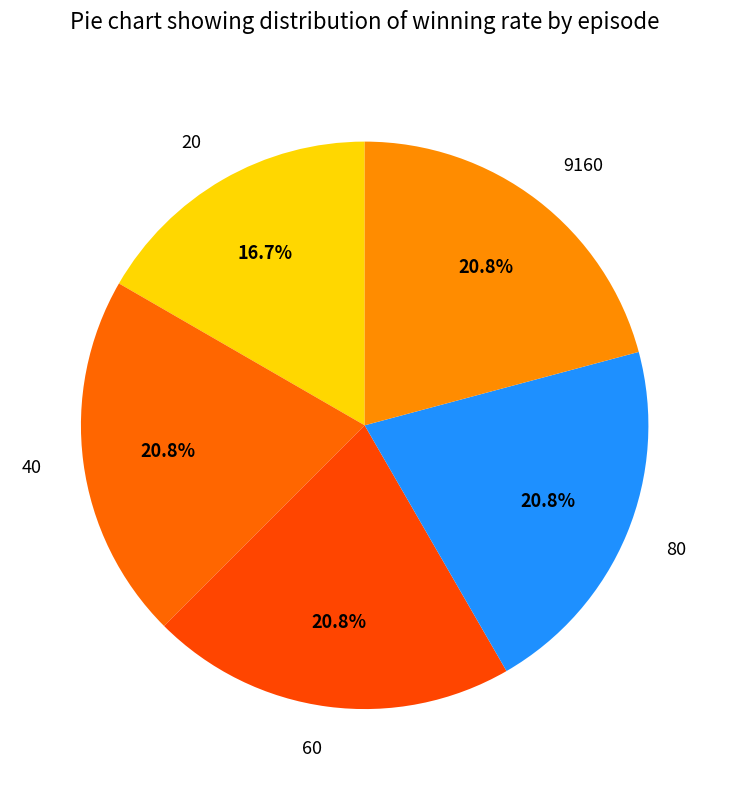

Is it true that 9160 is 6% of the pie?

False